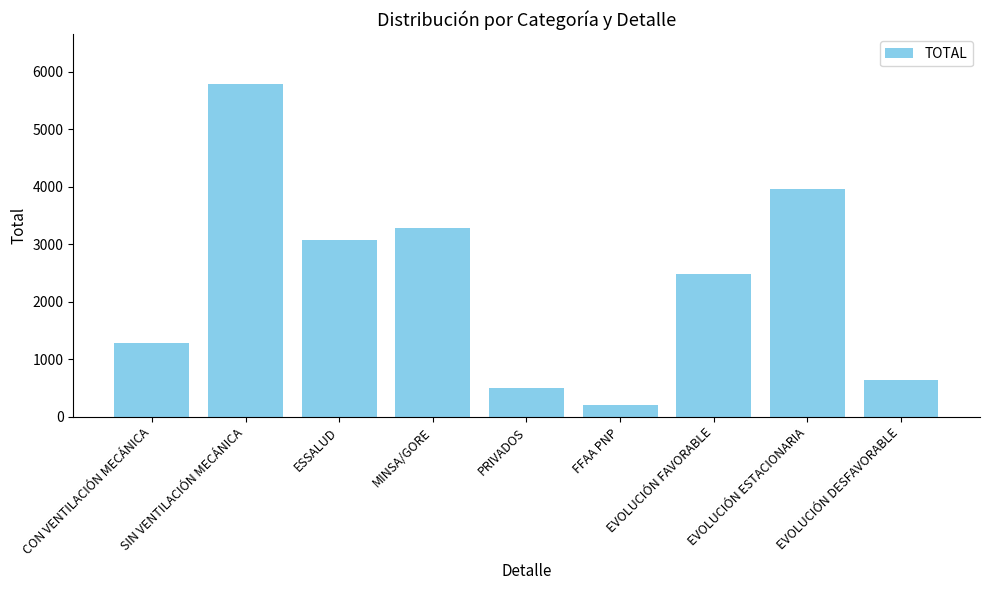

What is the label of the 8th bar from the left?

EVOLUCIÓN ESTACIONARIA